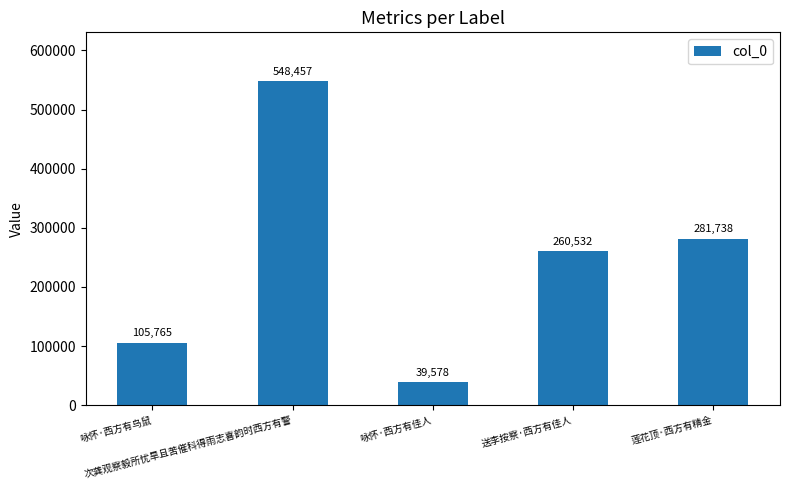

How many categories are shown in the chart?

5